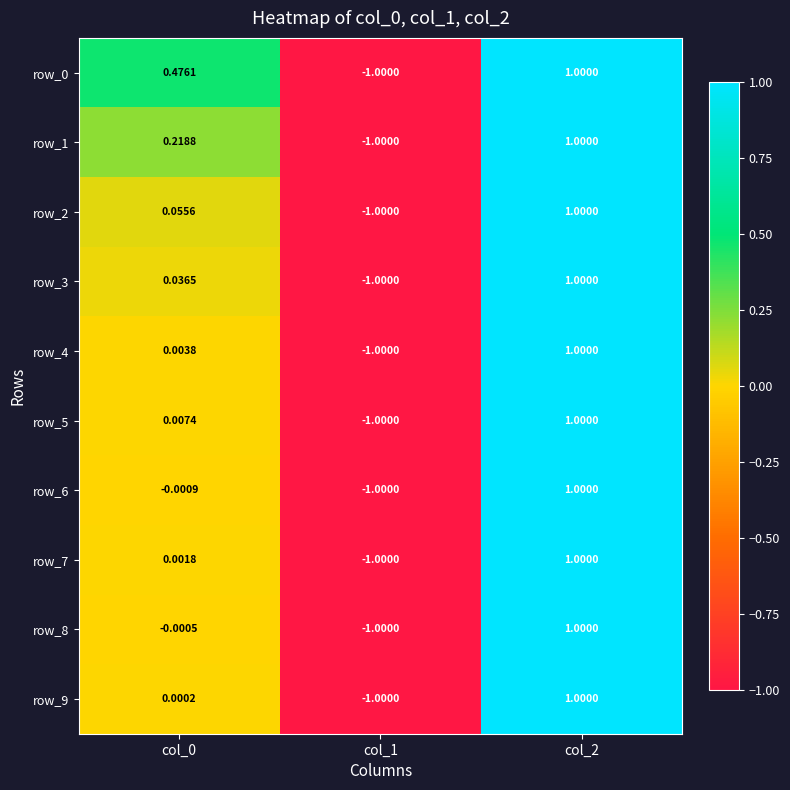

What value does the row_7 series have at col_2?

1.0